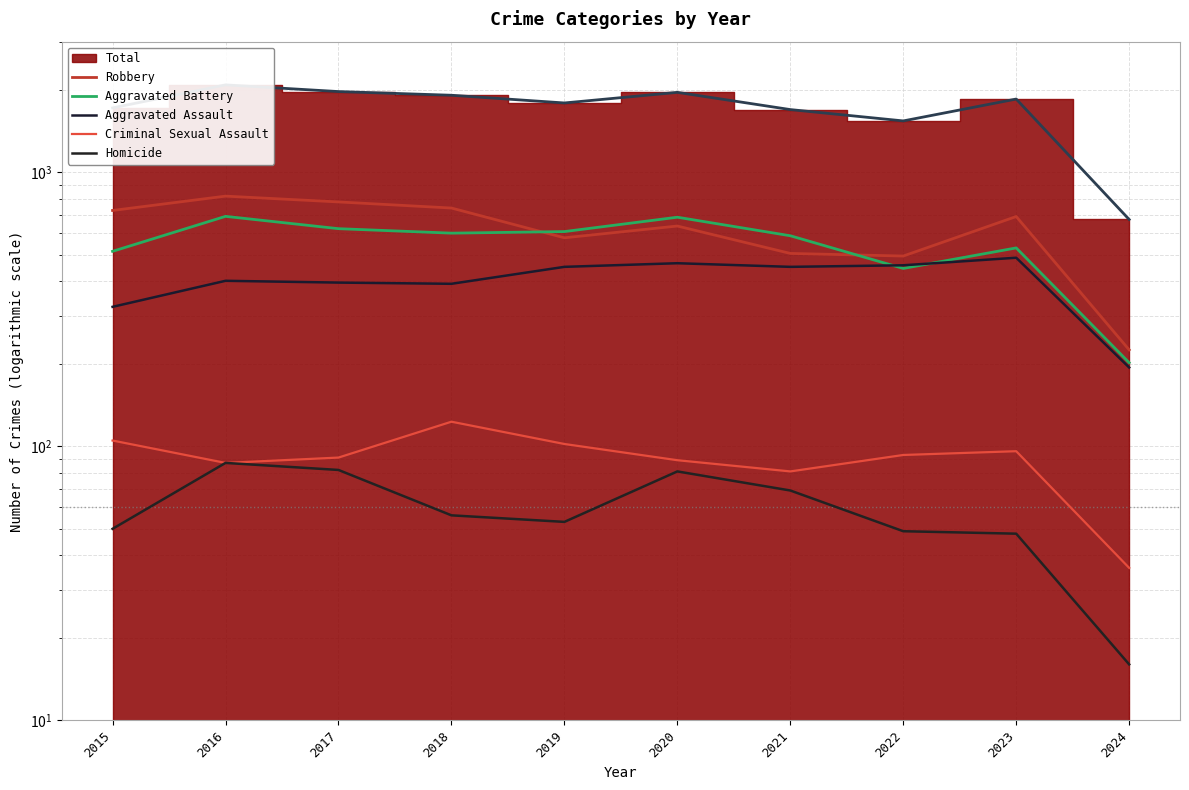

What is the highest value of the Homicide series?

87